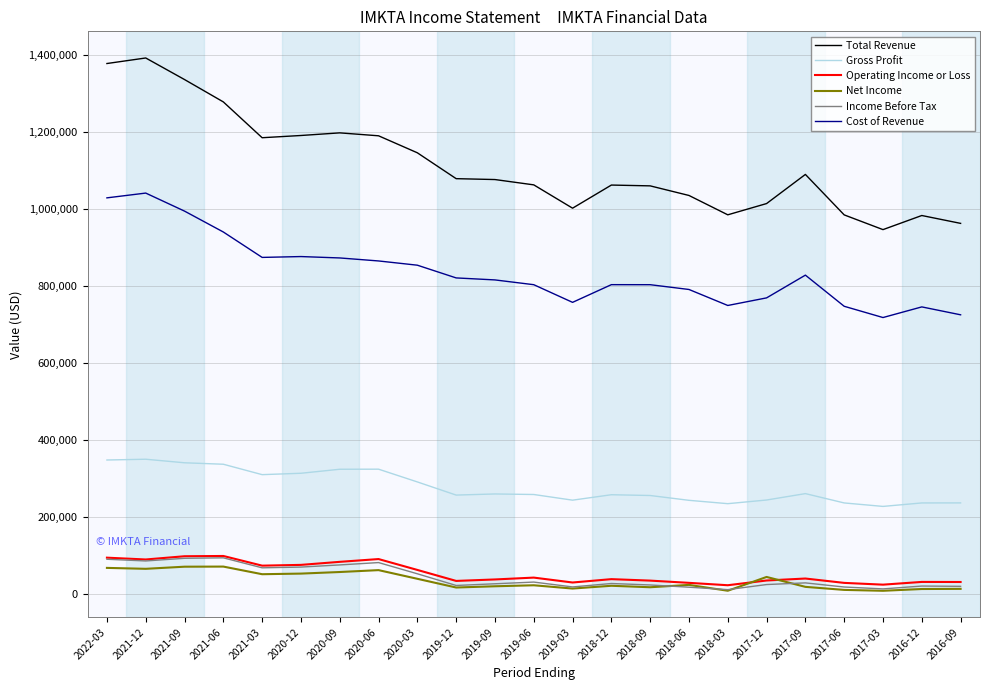

Does the chart have visible grid lines?

Yes